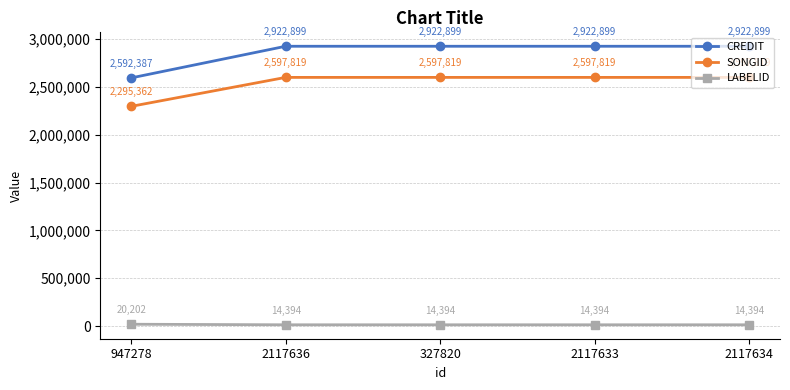

True or false: LABELID and SONGID cross at least once.

False